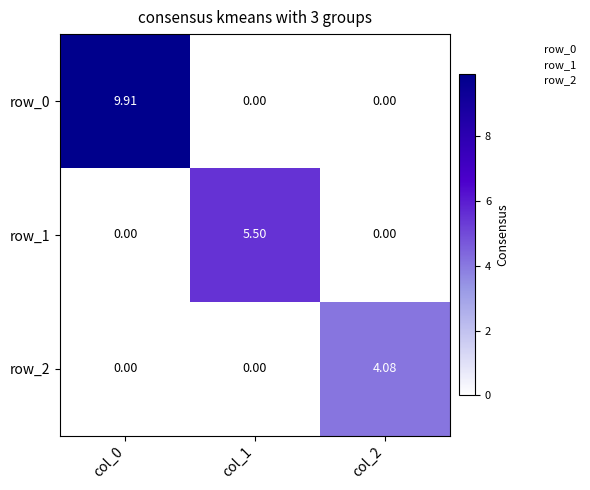

What is the difference between the maximum and minimum values in the row_0 series?

9.9